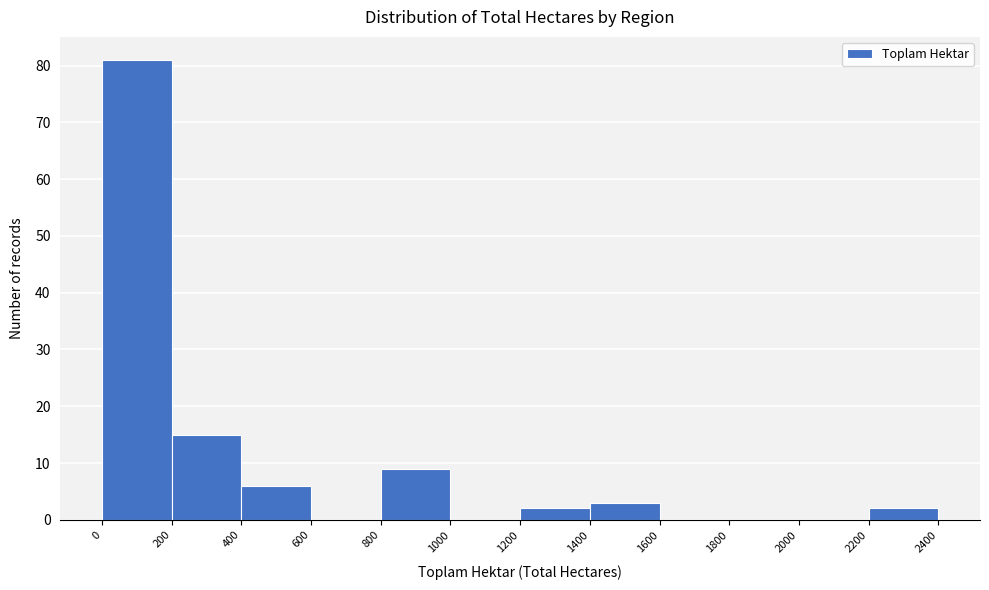

What is the height of the bar covering 2200 to 2400 on the x-axis? The values are not printed on the chart, so give them approximately, as read against the axis.

2